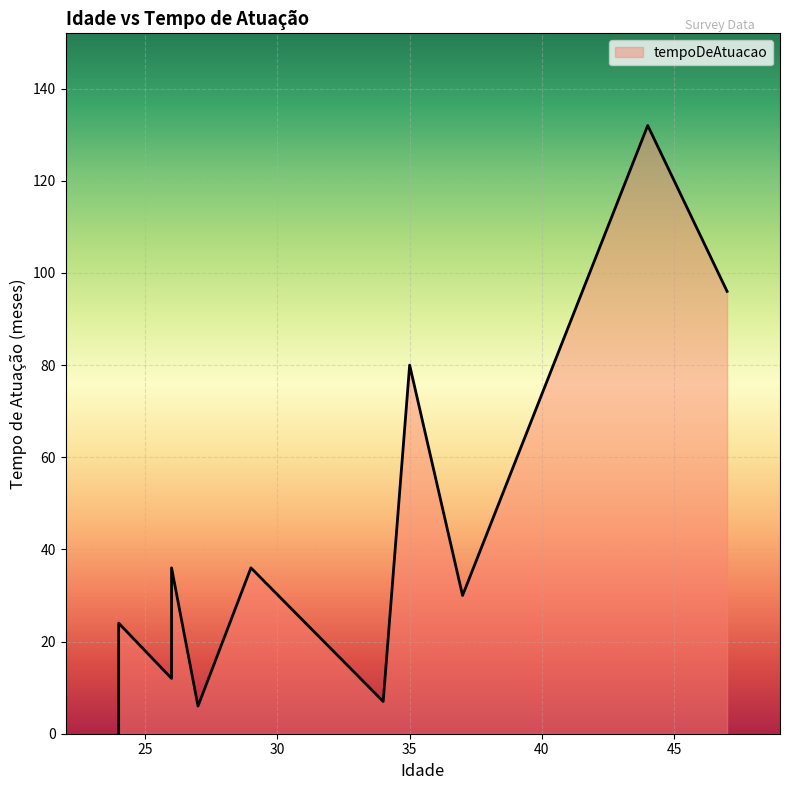

Rank the categories by value from highest to lowest.

44, 47, 35, 29, 26, 37, 24, 26, 34, 27, 24